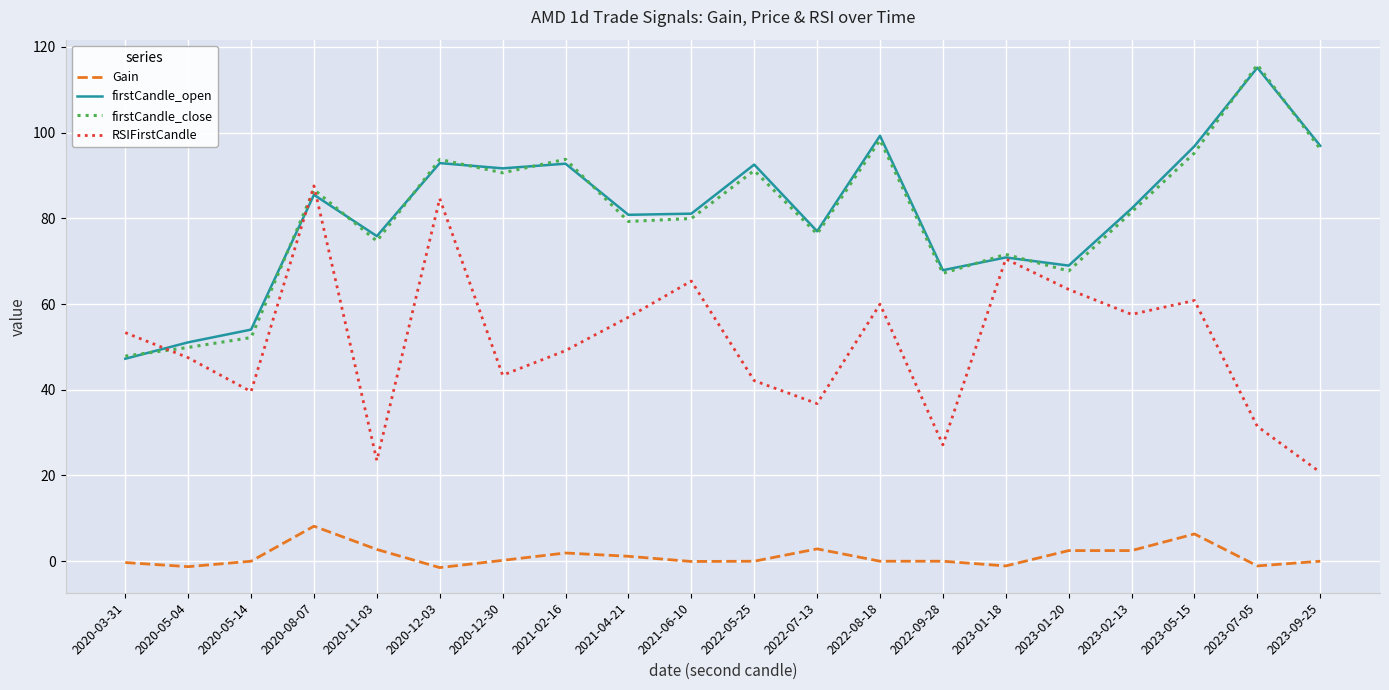

Is the value of firstCandle_open at 2023-09-25 greater than the value of Gain at 2020-11-03?

Yes